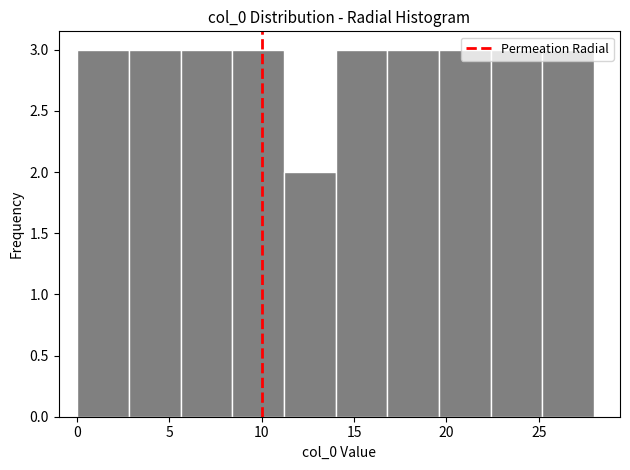

Reading left to right, list every bar in this chart as the range it spans on the x-axis followed by its height. Neither the bar edges nor the heights are printed on the chart, so give them approximately, as read against the axes.

0.0 to 2.8: 3
2.8 to 5.6: 3
5.6 to 8.4: 3
8.4 to 11.2: 3
11.2 to 14.0: 2
14.0 to 16.8: 3
16.8 to 19.6: 3
19.6 to 22.4: 3
22.4 to 25.2: 3
25.2 to 28.0: 3